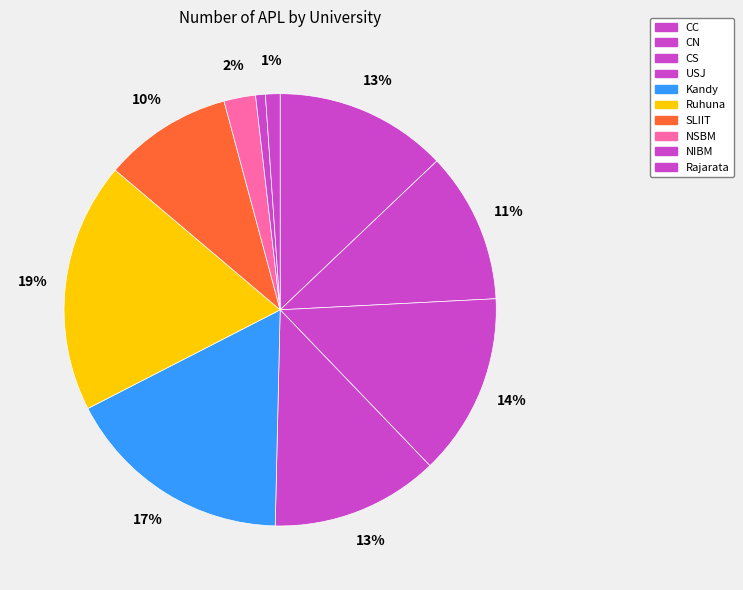

How many segments does this pie chart have?

10